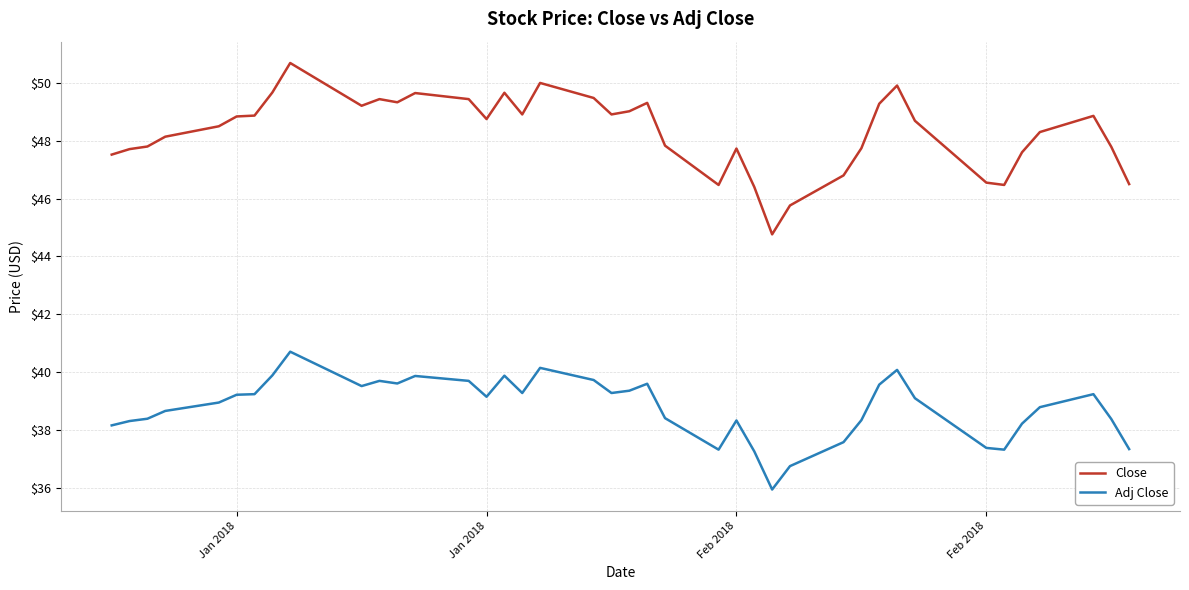

What is the lowest value of the Close series?

44.8